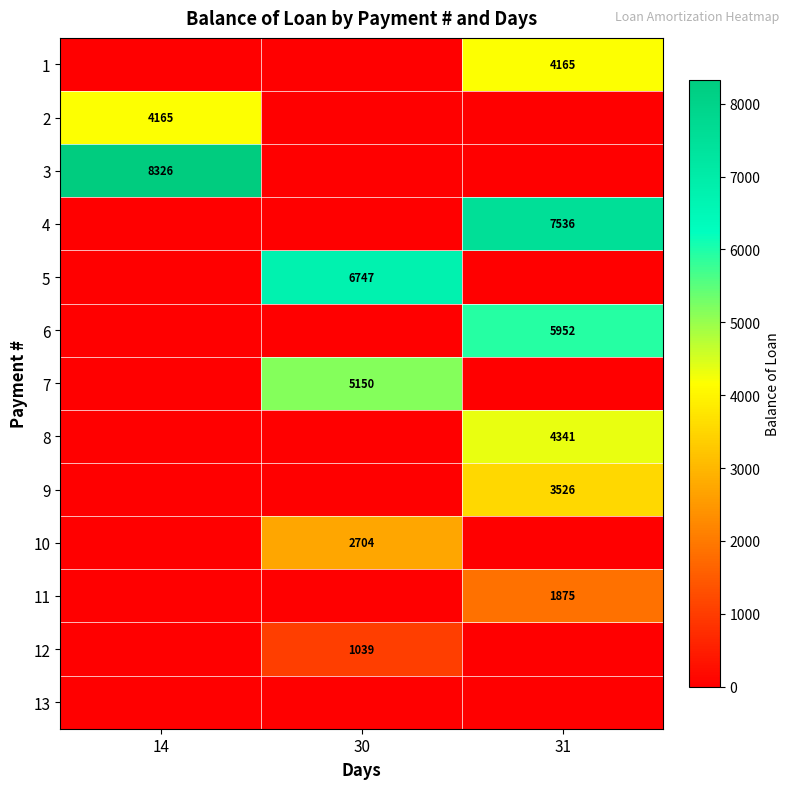

At which category is the sum across all series the highest?

31